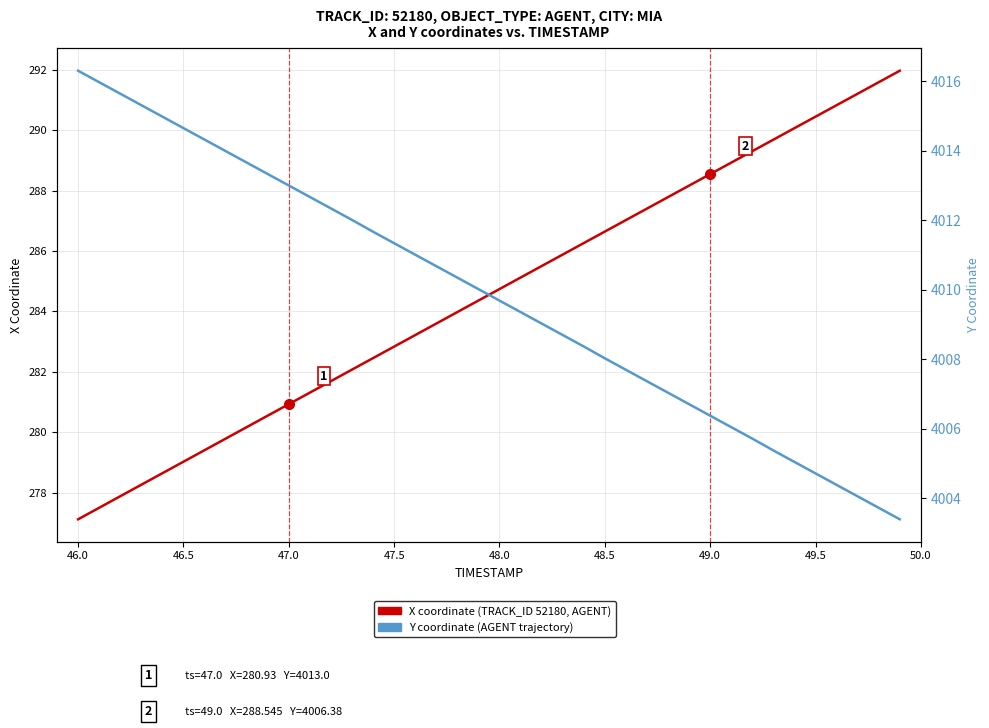

How many values in the Y coordinate (AGENT trajectory) series are below 4010?

20